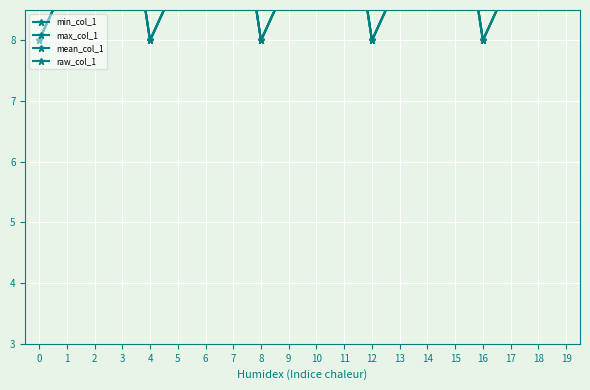

Which has a higher value, 13 or 19?

19